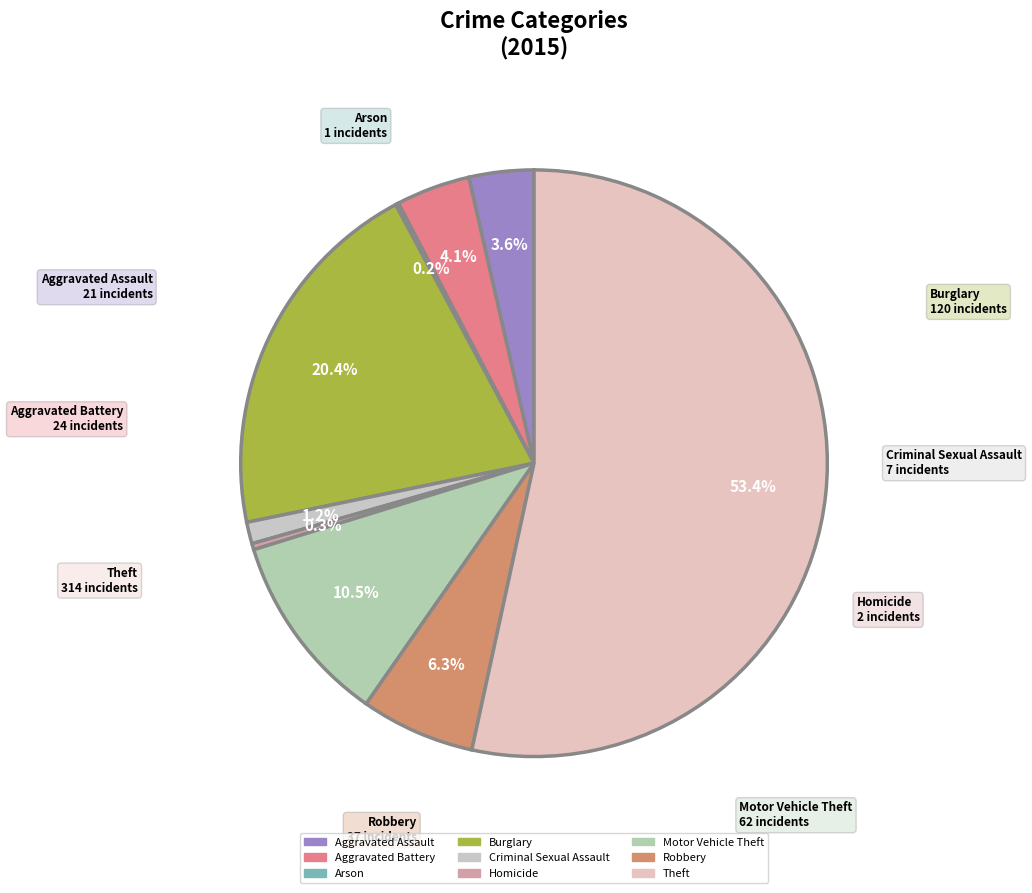

Between Homicide and Motor Vehicle Theft, which is larger?

Motor Vehicle Theft